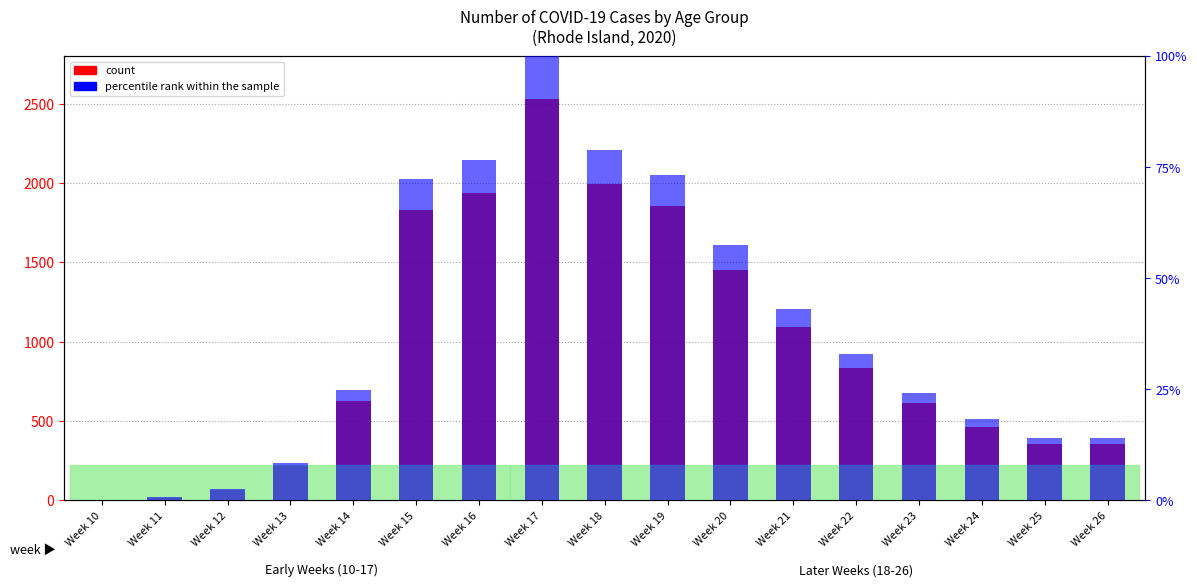

What is the approximate value of percentile rank within the sample at Week 24?

18.2